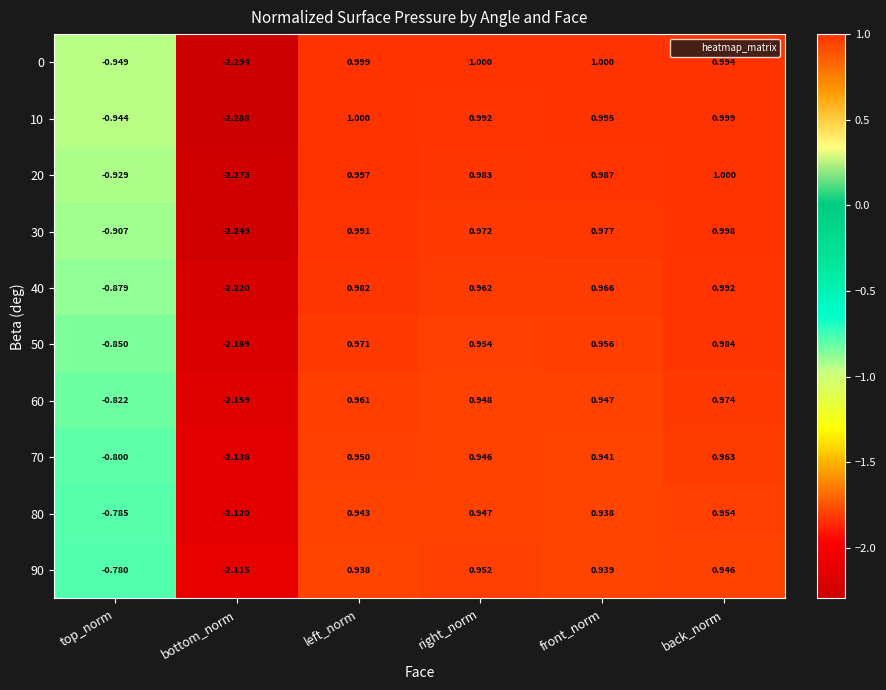

Is the value of 30 at top_norm greater than the value of 0 at bottom_norm?

Yes